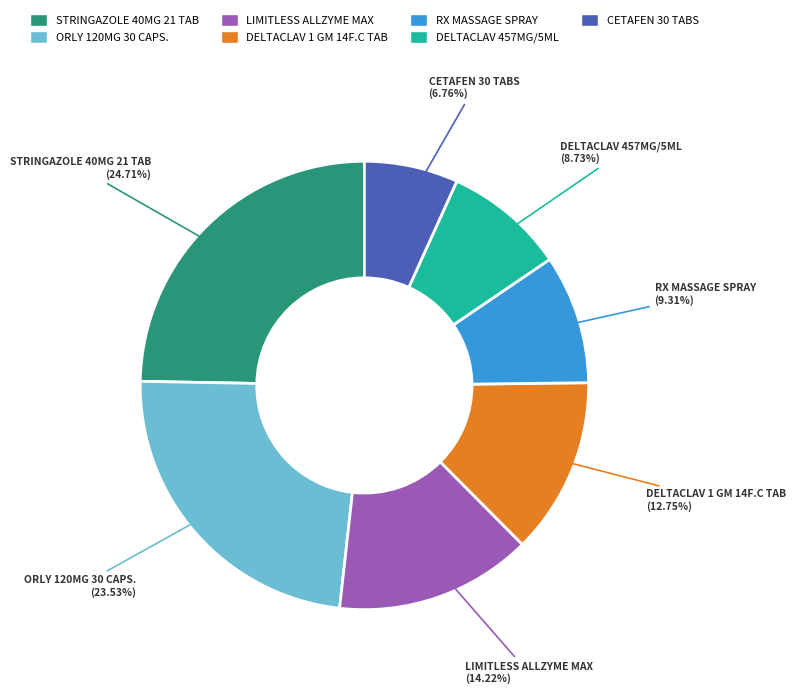

What percentage do CETAFEN 30 TABS and ORLY 120MG 30 CAPS. together represent?

30.3%